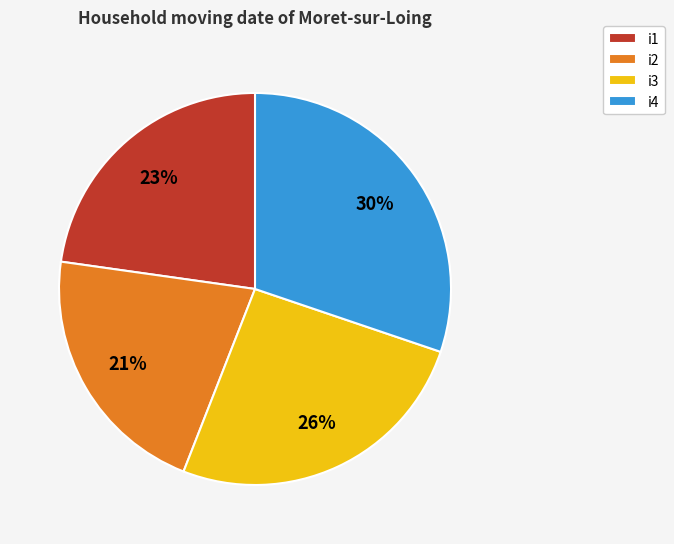

Combined, do i2 and i4 account for over 50%?

Yes